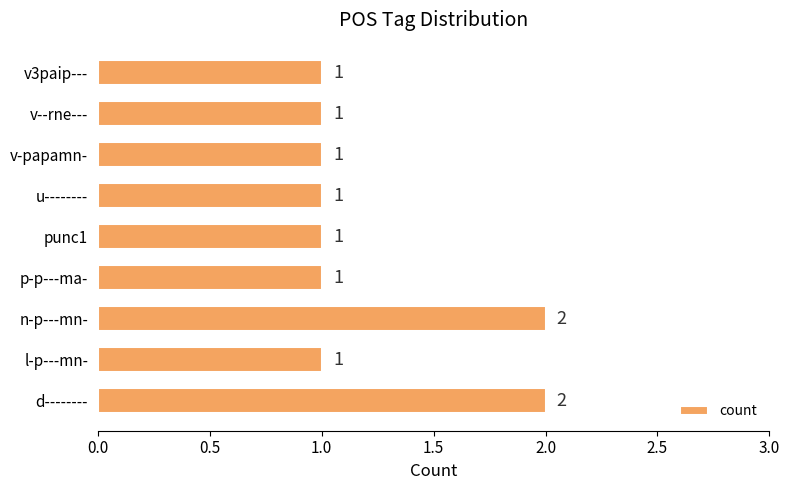

Approximately how many times larger is the value at v-papamn- compared to v3paip---?

1.0